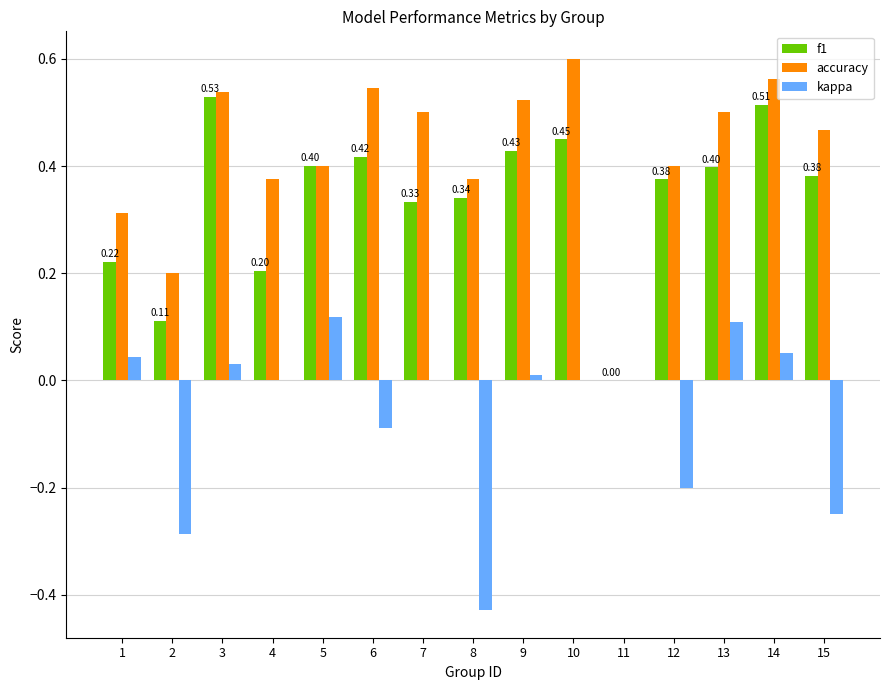

Which series changed the most between 6 and 15?

kappa